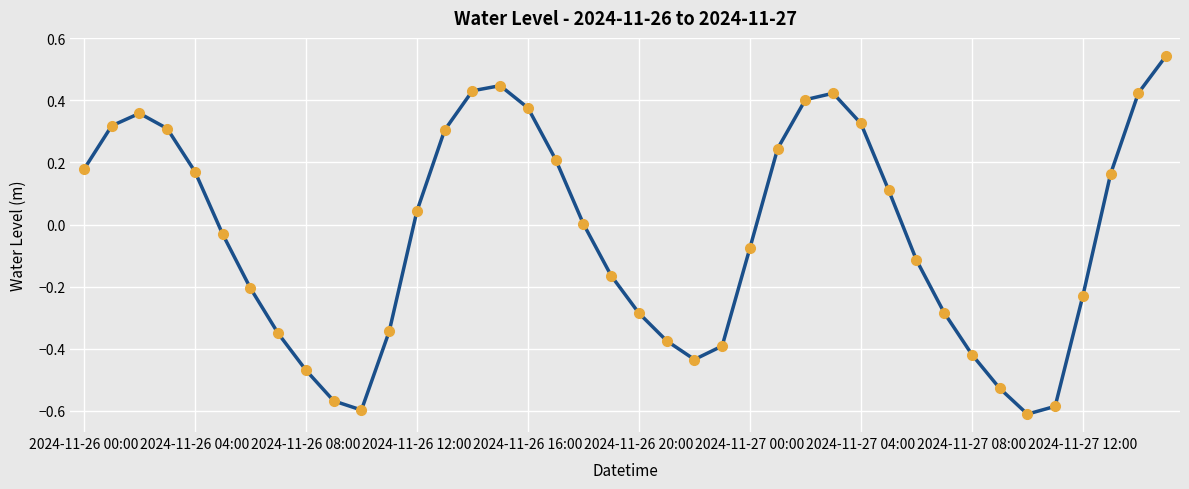

What is the sum of all values?

-1.3